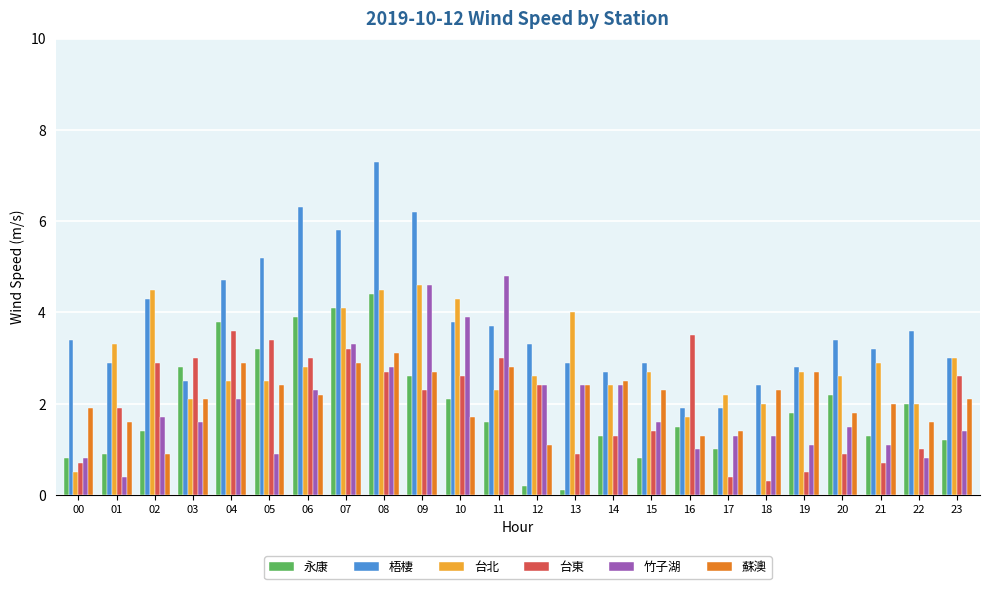

Is the value of 梧棲 at 00 greater than the value of 台東 at 17?

Yes